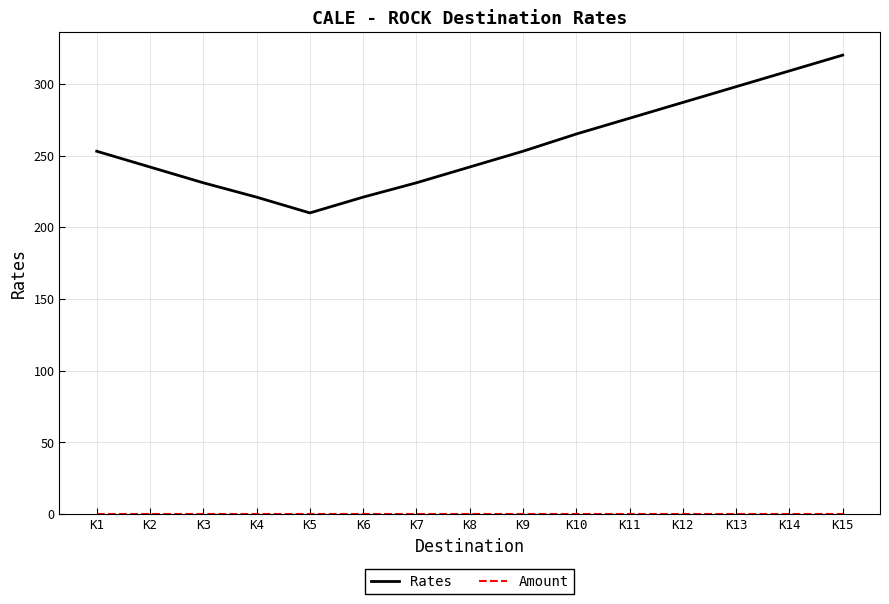

What is the difference between the highest and lowest values at K4?

221